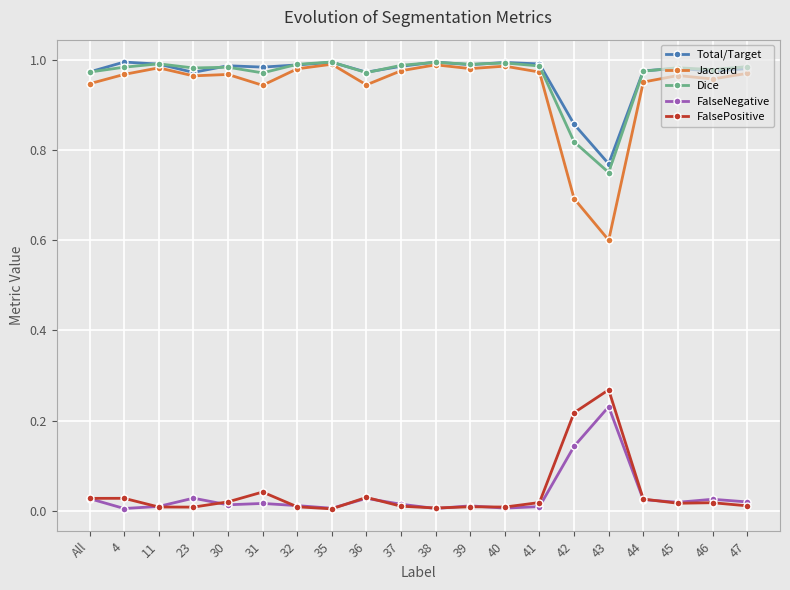

True or false: FalsePositive has more than 2 points higher than both neighbors.

True